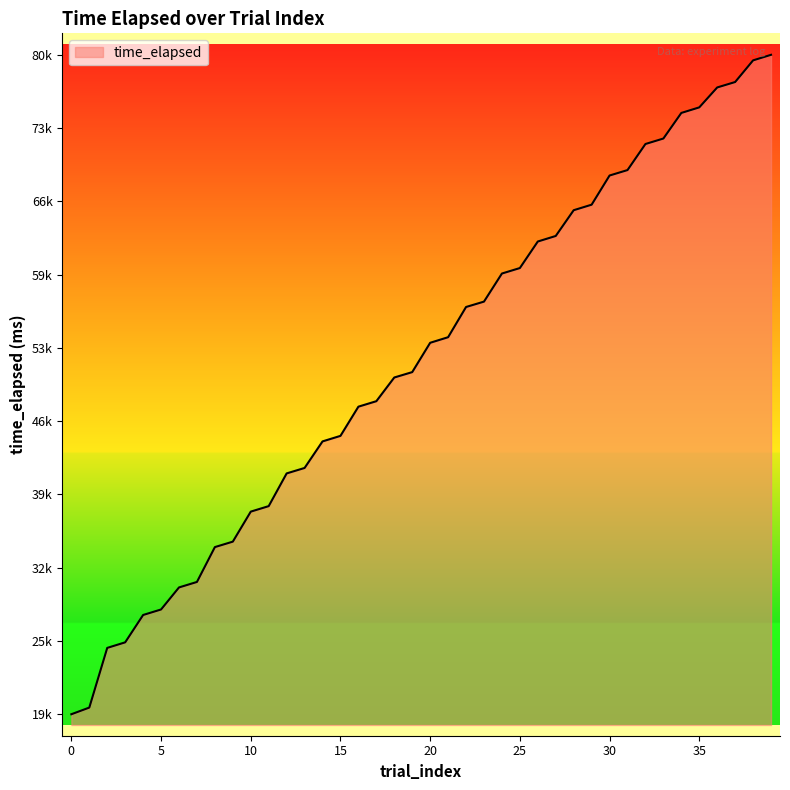

Does the chart have visible grid lines?

No